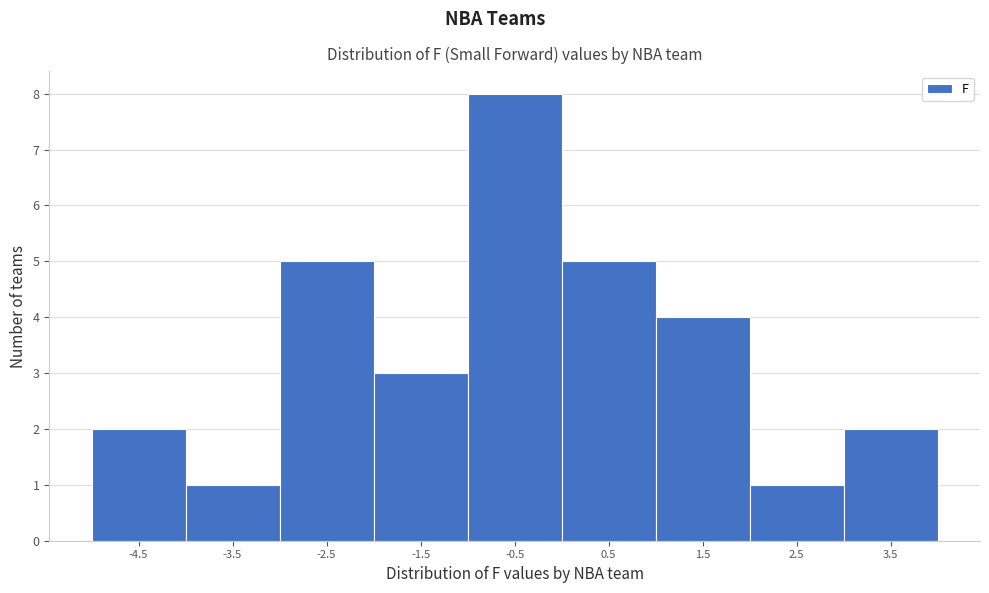

Reading left to right, list all the values displayed in this chart.

-4.5=2	-3.5=1	-2.5=5	-1.5=3	-0.5=8	0.5=5	1.5=4	2.5=1	3.5=2